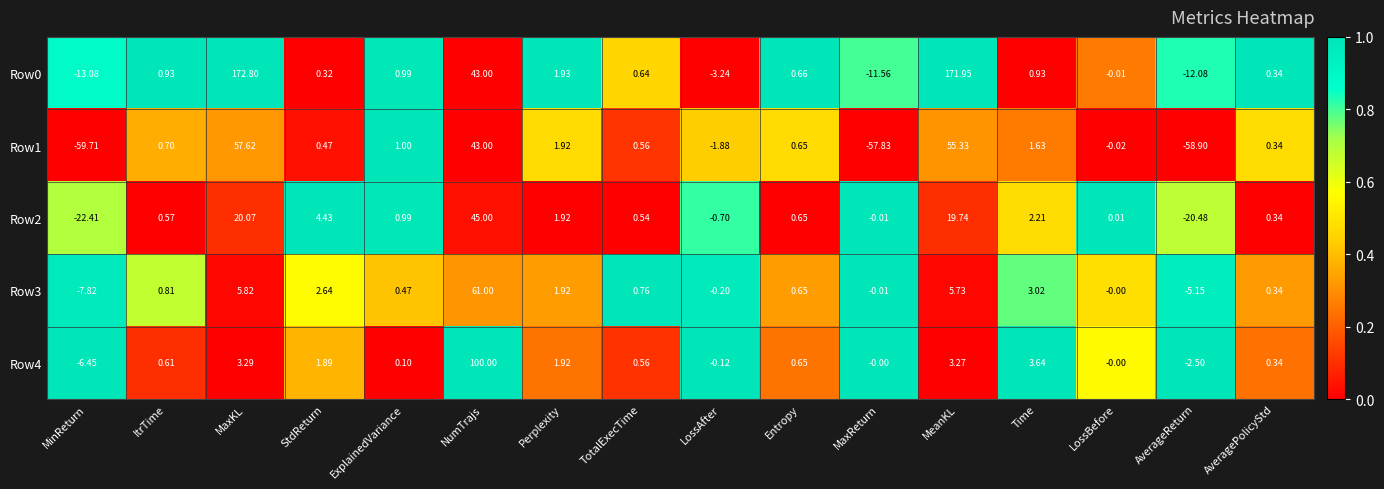

List the labels in order of Row2 value, largest first.

NumTrajs, MaxKL, MeanKL, StdReturn, Time, Perplexity, ExplainedVariance, Entropy, ItrTime, TotalExecTime, AveragePolicyStd, LossBefore, MaxReturn, LossAfter, AverageReturn, MinReturn